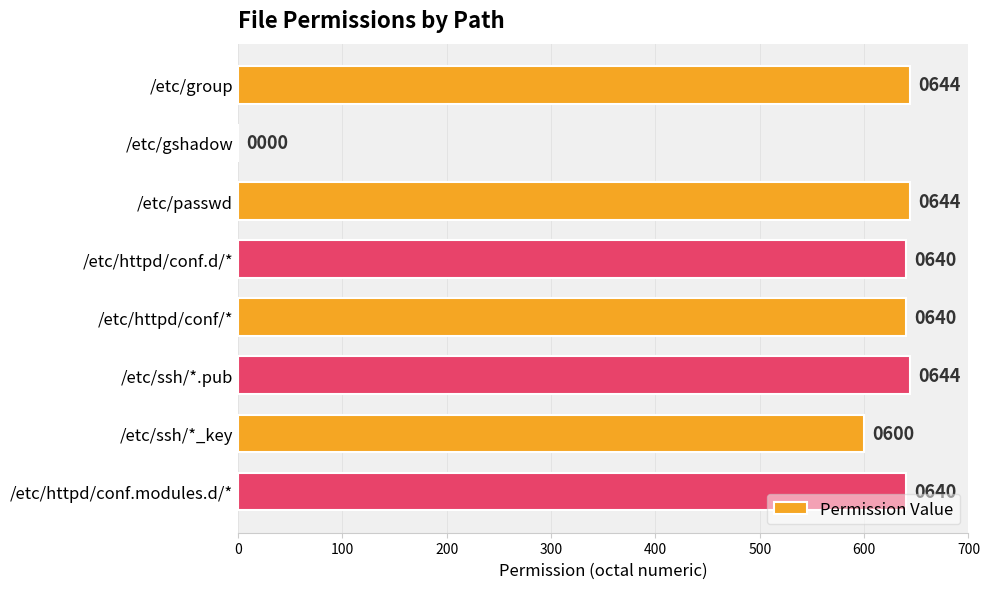

What is the sum of the values at /etc/passwd and /etc/gshadow?

644